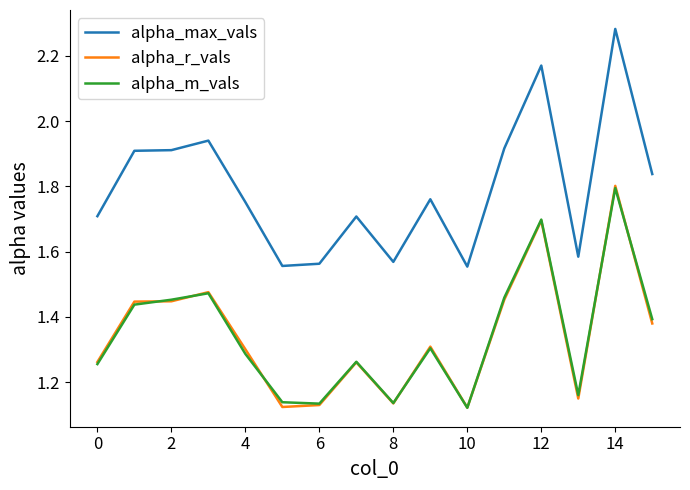

True or false: alpha_max_vals and alpha_m_vals cross at least once.

False